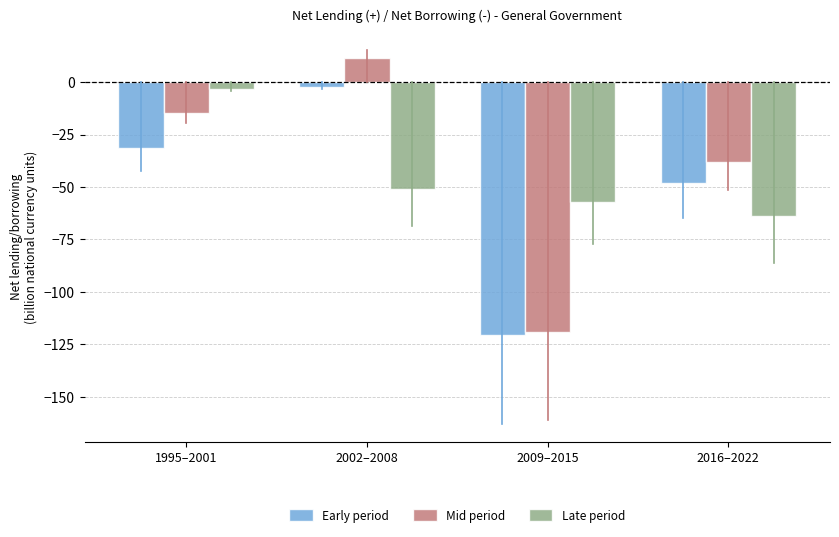

At which label does Mid period first exceed -14?

2002–2008